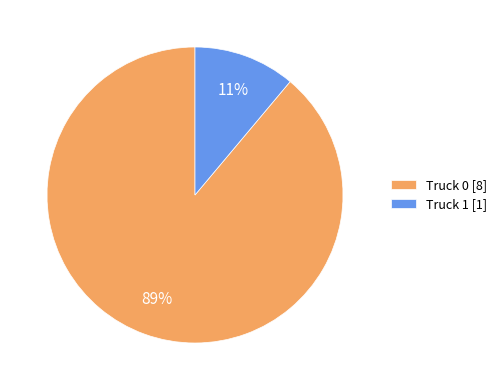

What is the smallest slice in the pie chart?

Truck 1